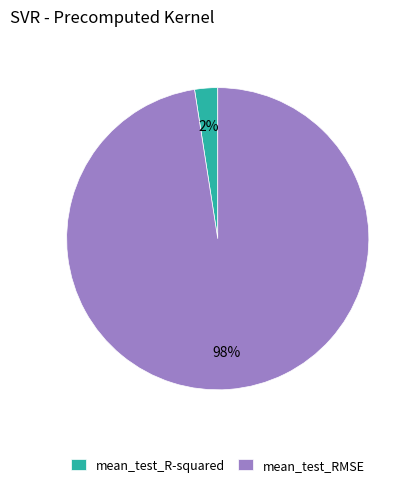

Is there any slice that represents more than half of the pie?

Yes